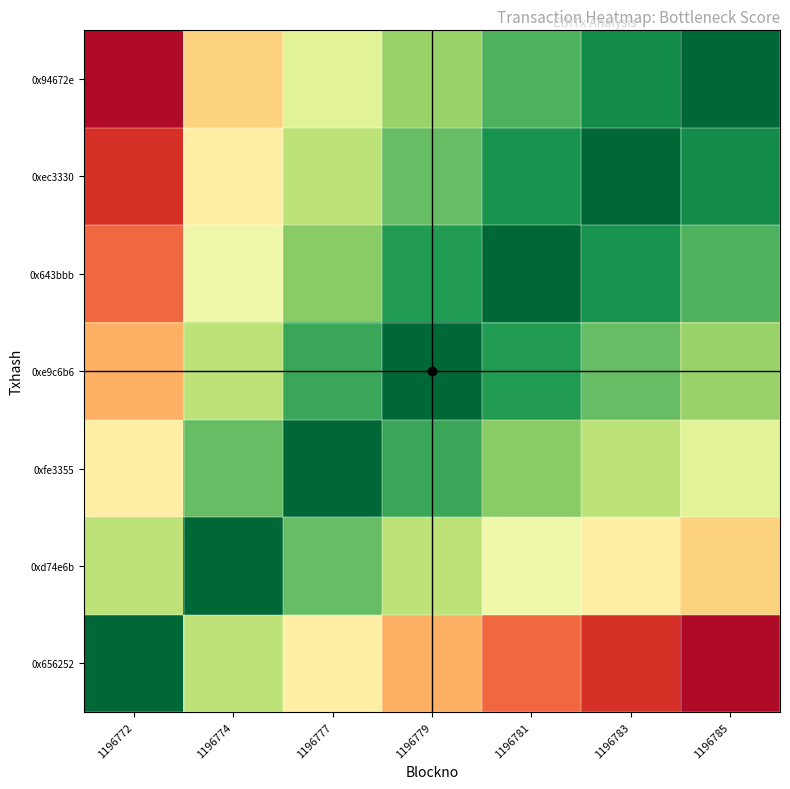

At which category is the sum across all series the highest?

1196779